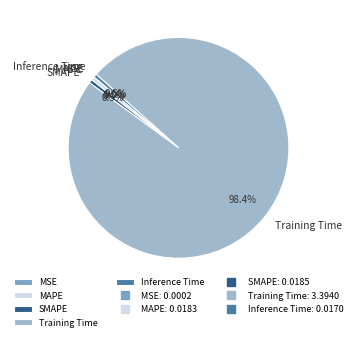

Which category has the biggest portion of the pie?

Training Time